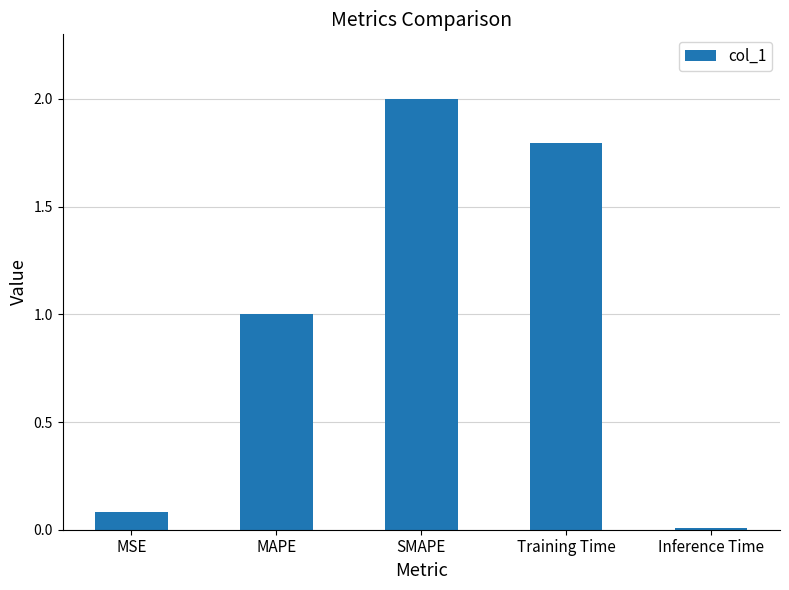

What is the maximum value shown in the chart?

2.0